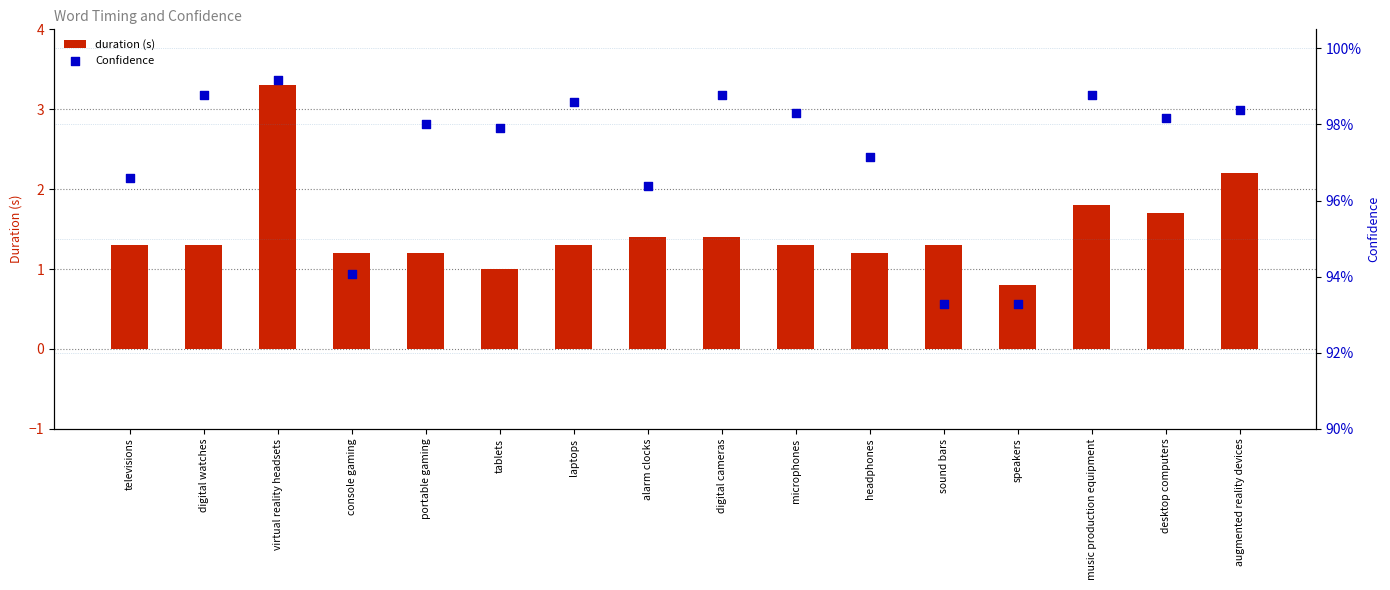

Which series has the largest total across all categories?

duration (s)